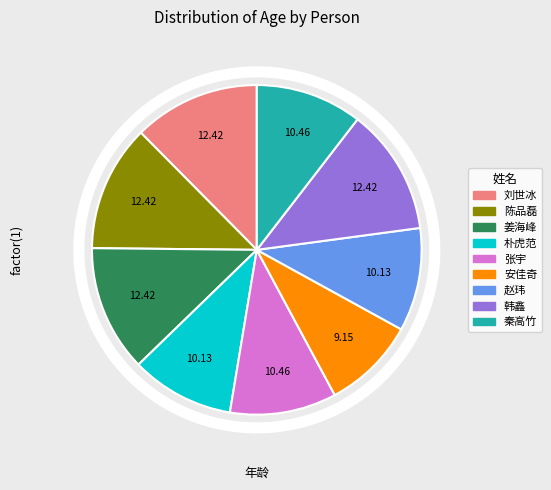

Which category has the smallest portion of the pie?

安佳奇